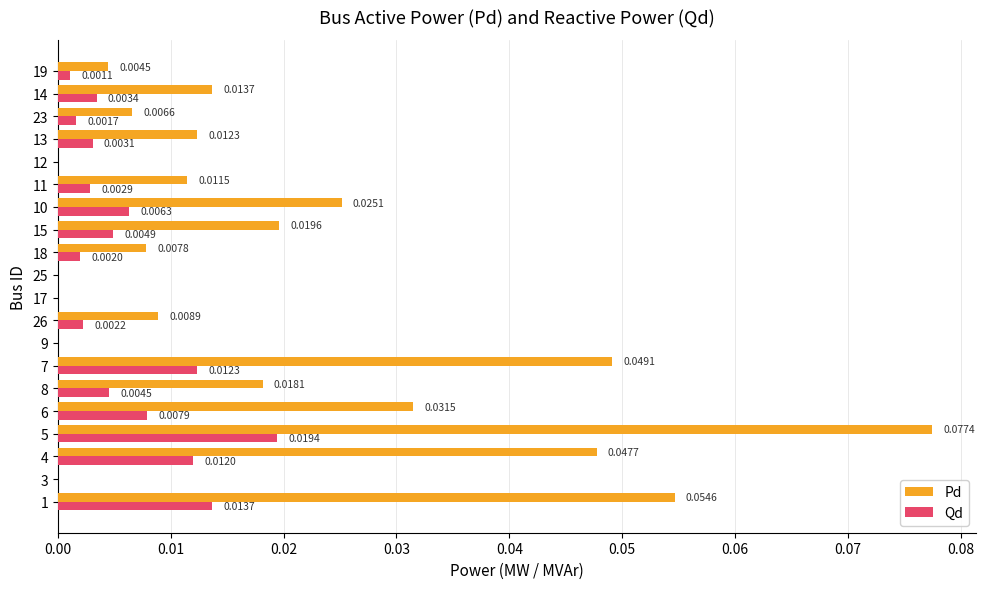

What is the sum of all Pd values?

0.4